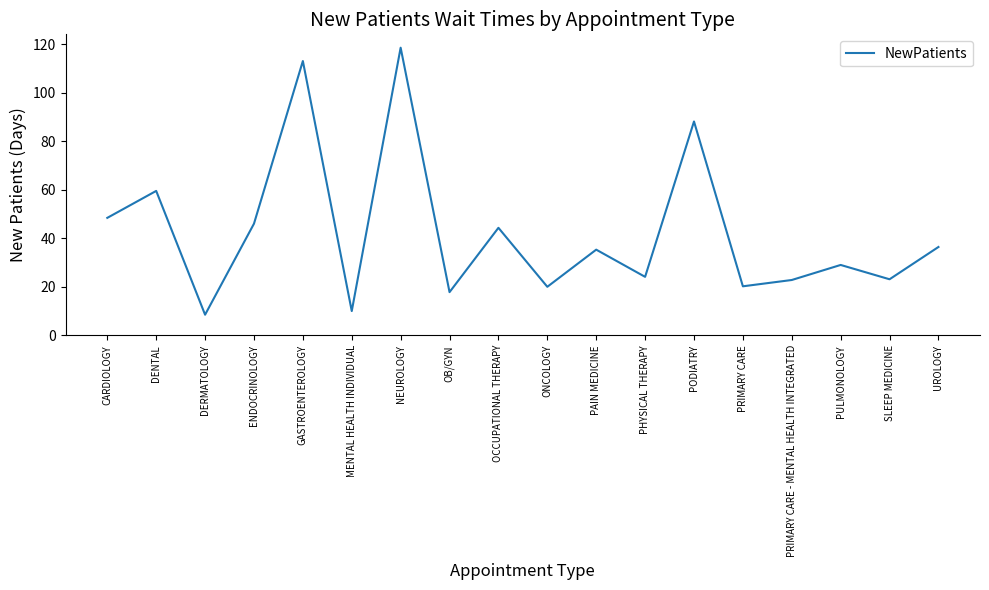

How many values are below 35?

9